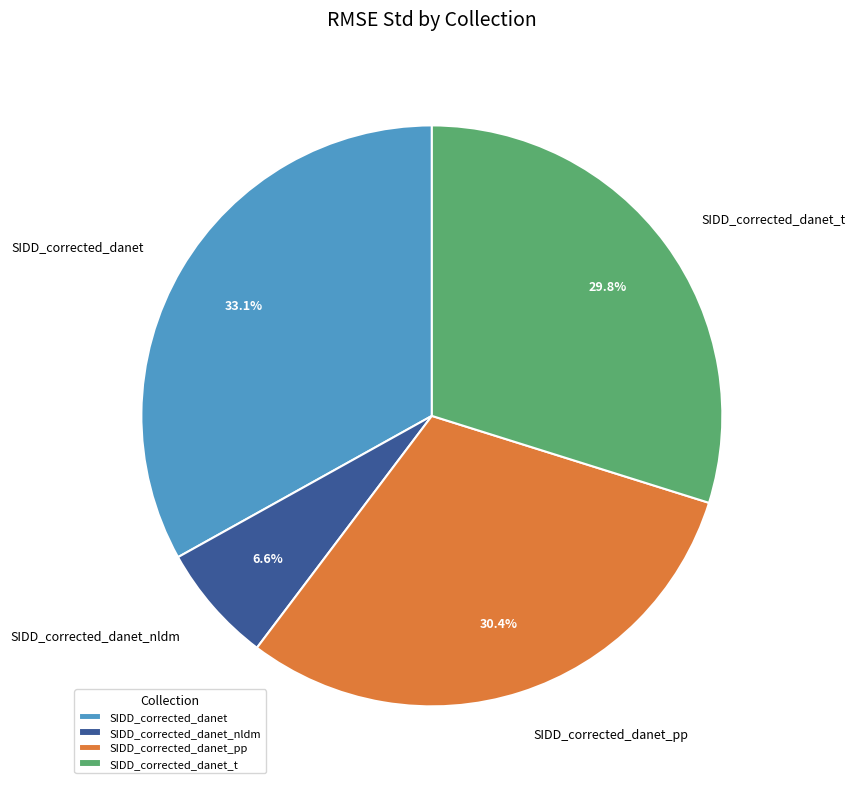

To the nearest percent, what is the average slice percentage?

25%